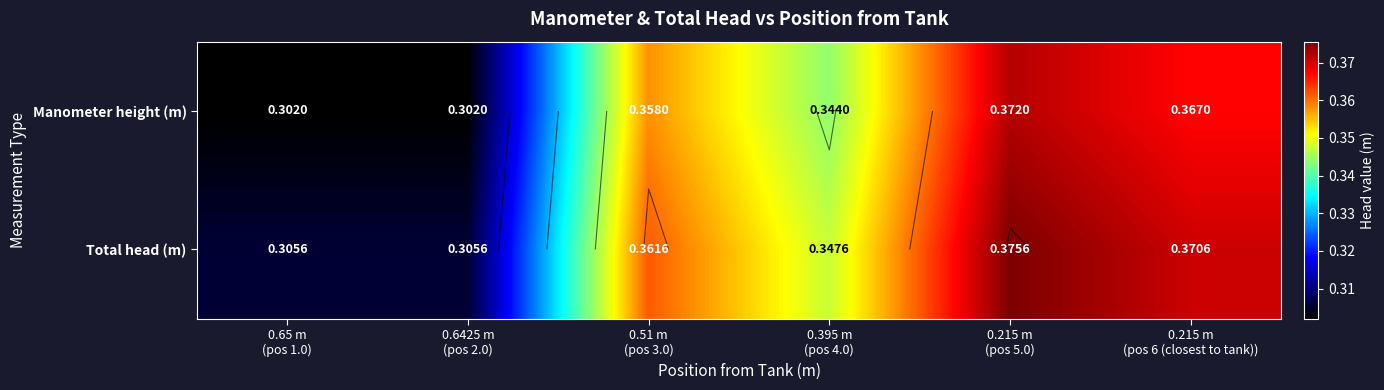

What is the average value of the Total head (m) series?

0.3